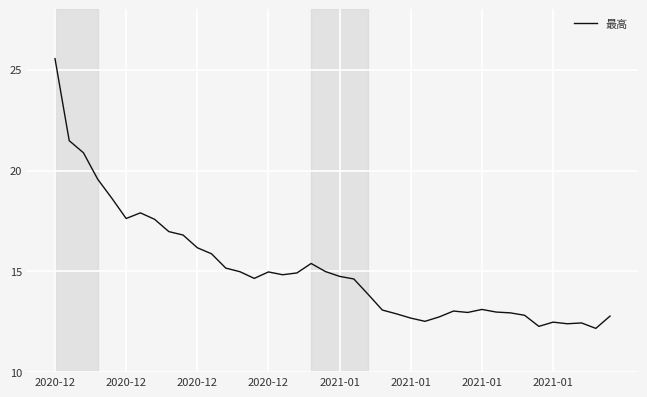

What is the greatest value displayed?

25.6